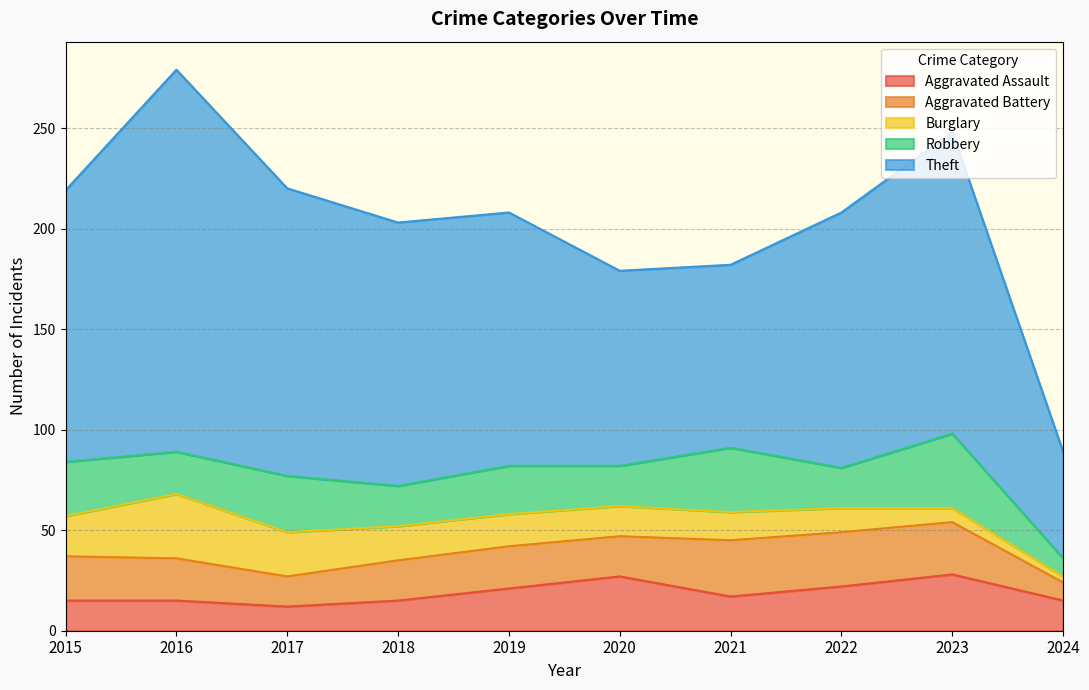

What is the average value of the Burglary series?

16